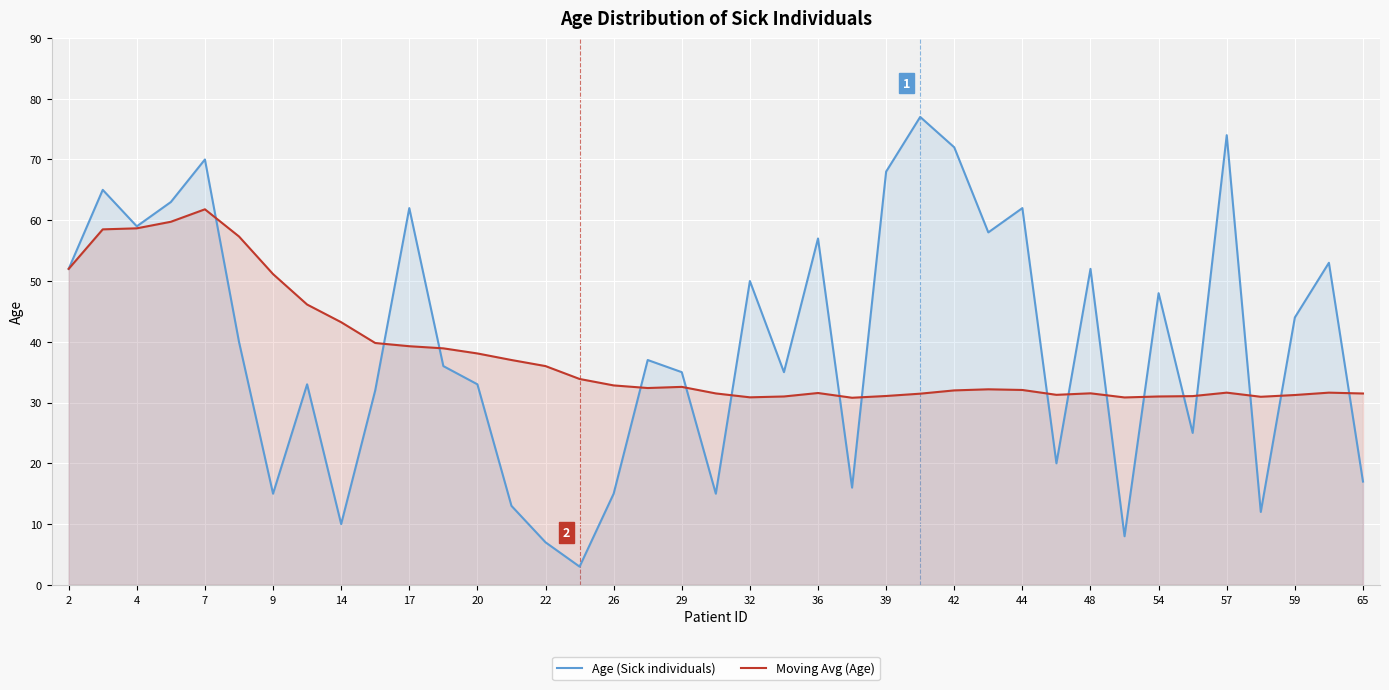

Reading left to right, transcribe all the data shown in this chart.

Age (Sick individuals): 52.0	65.0	59.0	63.0	70.0	40.0	15.0	33.0	10.0	32.0	62.0	36.0	33.0	13.0	7.0	3.0	15.0	37.0	35.0	15.0	50.0	35.0	57.0	16.0	68.0	77.0	72.0	58.0	62.0	20.0	52.0	8.0	48.0	25.0	74.0	12.0	44.0	53.0	17.0
Moving Avg (Age): 52.0	58.5	58.7	59.8	61.8	57.3	51.1	46.1	43.2	39.8	39.3	38.9	38.1	37.0	36.0	33.9	32.8	32.4	32.6	31.5	30.9	31.0	31.6	30.8	31.1	31.5	32.0	32.2	32.1	31.3	31.5	30.8	31.0	31.1	31.6	30.9	31.2	31.6	31.5